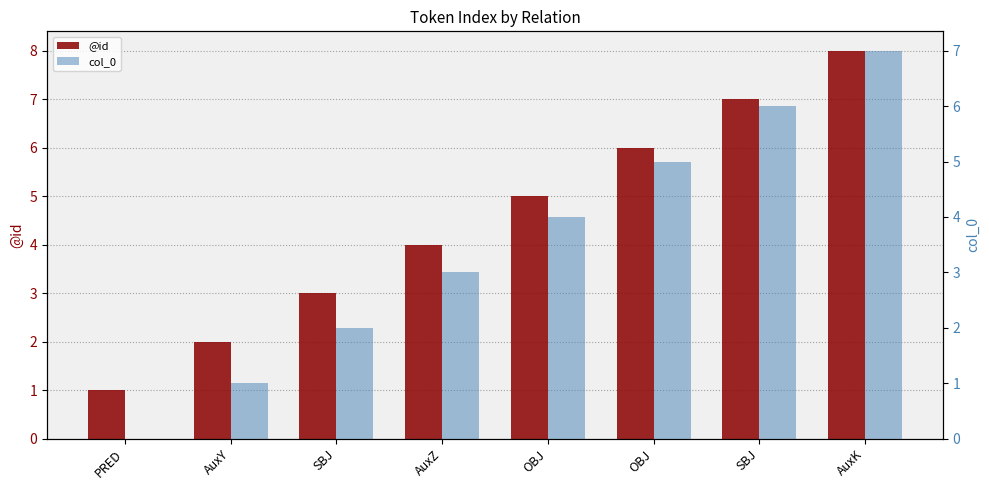

At which label does col_0 first exceed 4?

OBJ